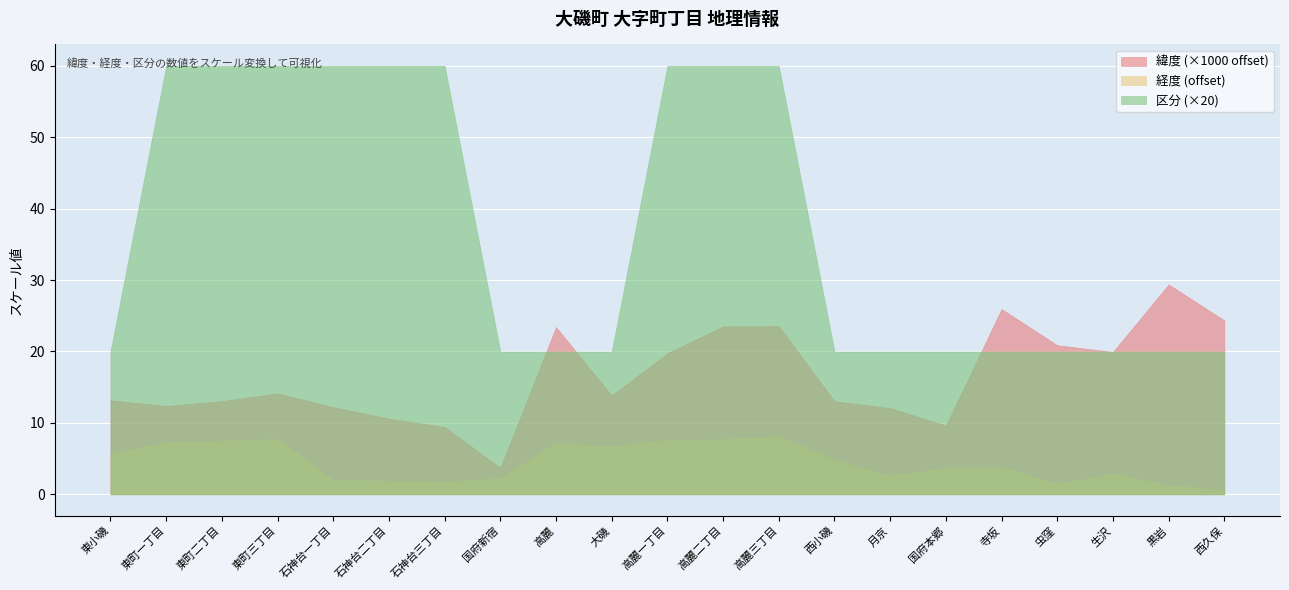

What is the difference between the 区分 values at 国府本郷 and 高麗二丁目?

2.0